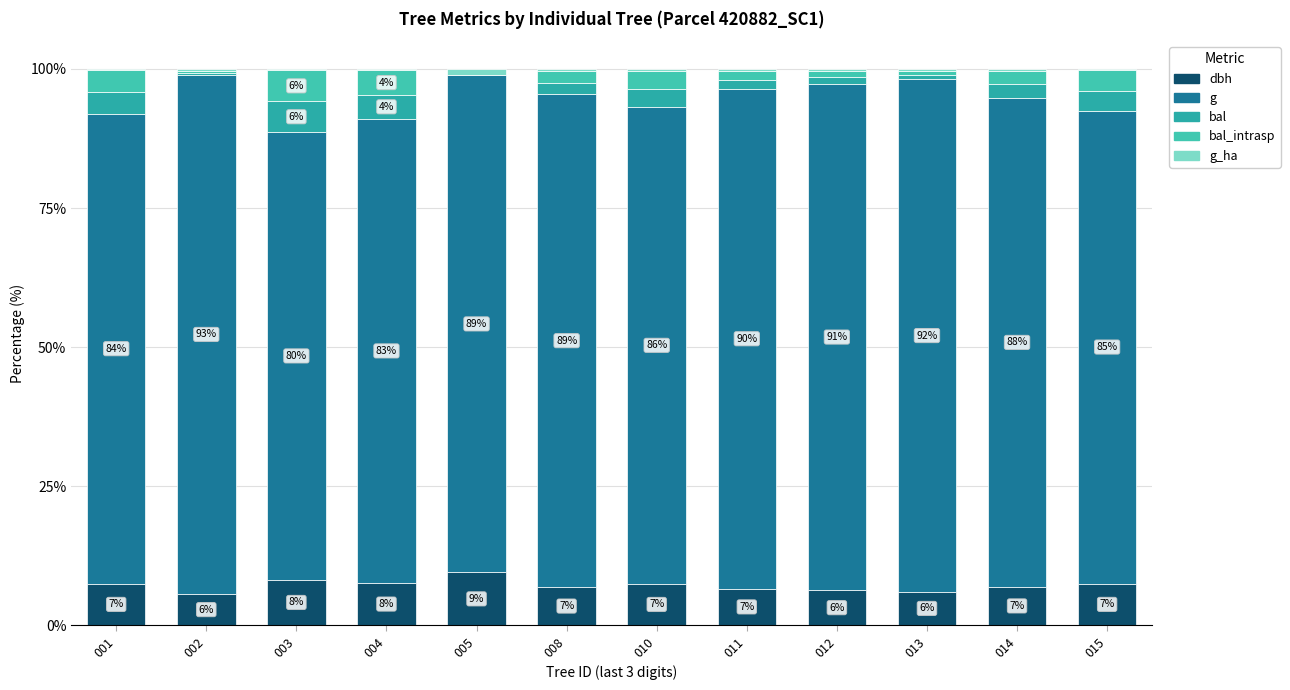

Rank the categories by g_ha value from lowest to highest.

003, 001, 004, 015, 010, 014, 008, 011, 012, 013, 002, 005